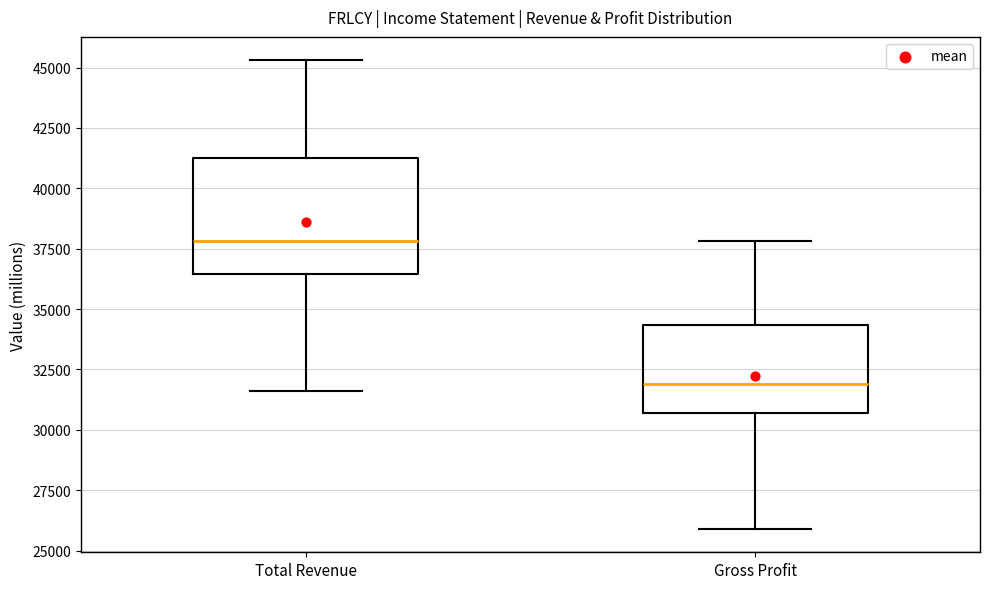

Reading left to right, transcribe this box plot: for each box, give where its median line is, the range the box spans, and where its two whiskers end, as read against the y-axis. The values are not printed on the chart, so give them approximately, as read against the axis.

Total Revenue: median 38000, box 36500 to 41500, whiskers 31500 to 45500
Gross Profit: median 32000, box 30500 to 34500, whiskers 26000 to 38000